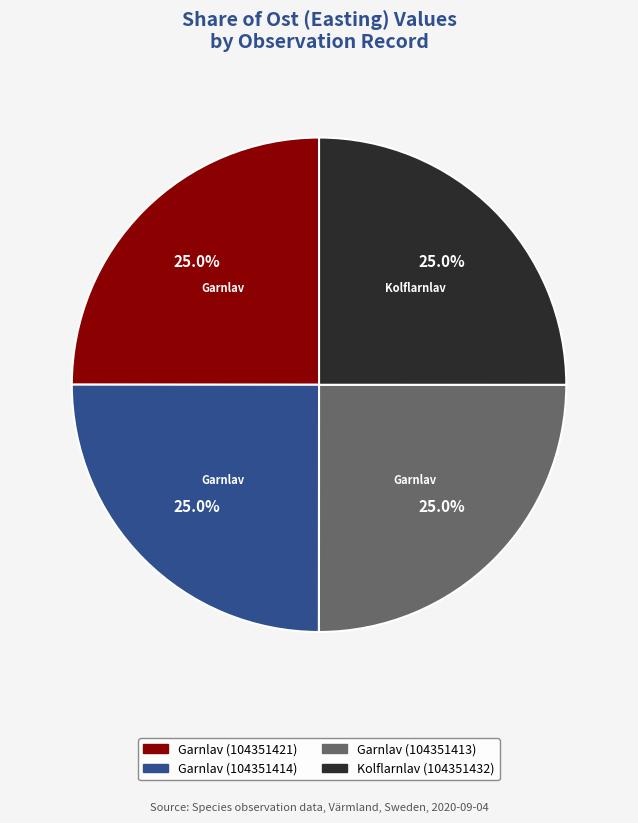

Approximately how many times larger is the value at Garnlav (104351414) compared to Garnlav (104351413)?

1.0